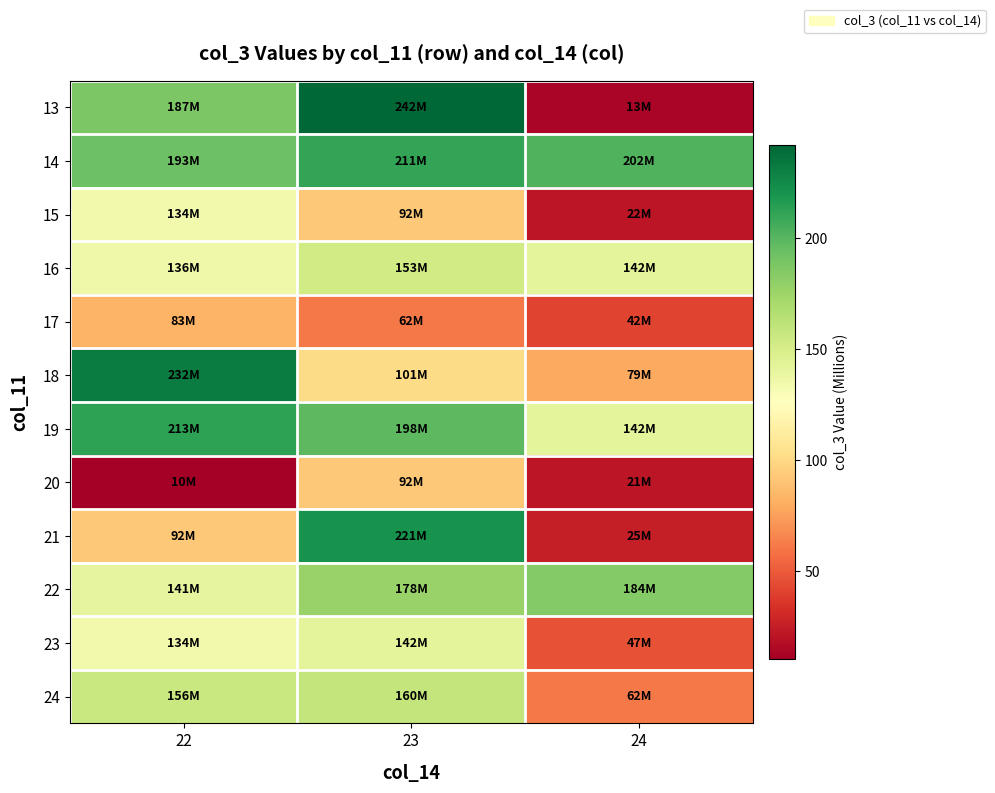

At how many categories does at least one series exceed 128?

3